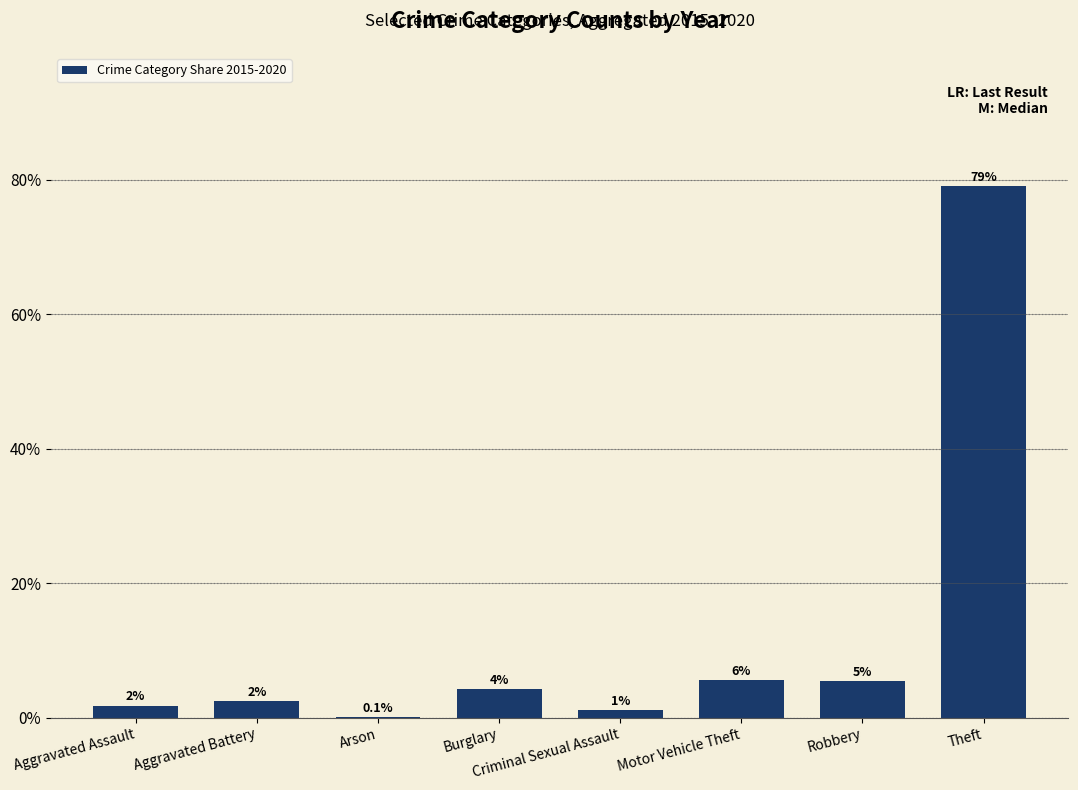

Reading left to right, list all the values displayed in this chart.

Aggravated Assault=1.8	Aggravated Battery=2.5	Arson=0.1	Burglary=4.3	Criminal Sexual Assault=1.1	Motor Vehicle Theft=5.5	Robbery=5.5	Theft=79.1